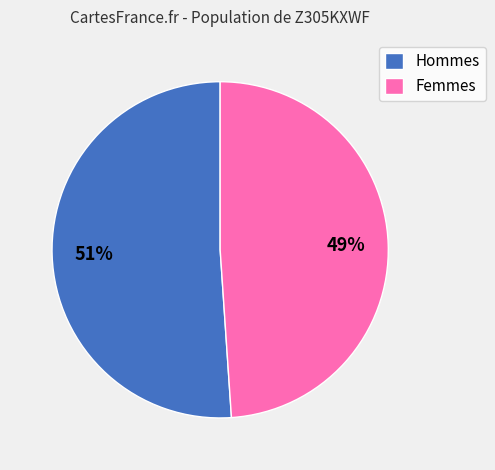

What percentage is the Femmes slice, to the nearest percent?

49%